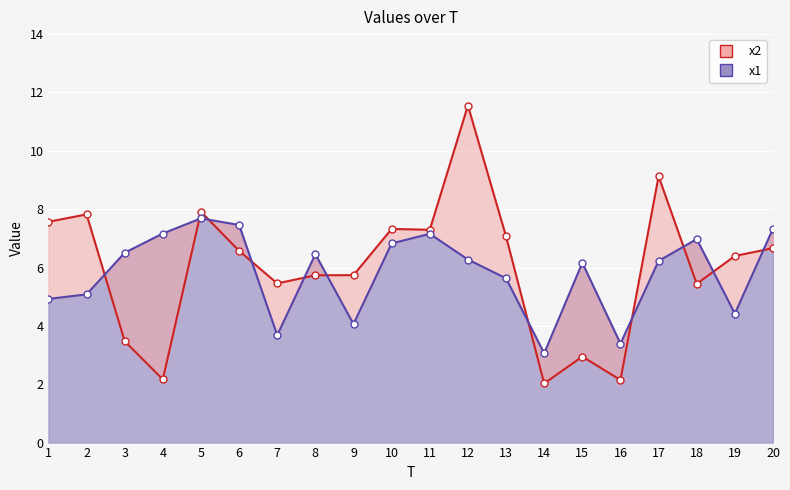

At which category does x1 line reach its first local peak?

5